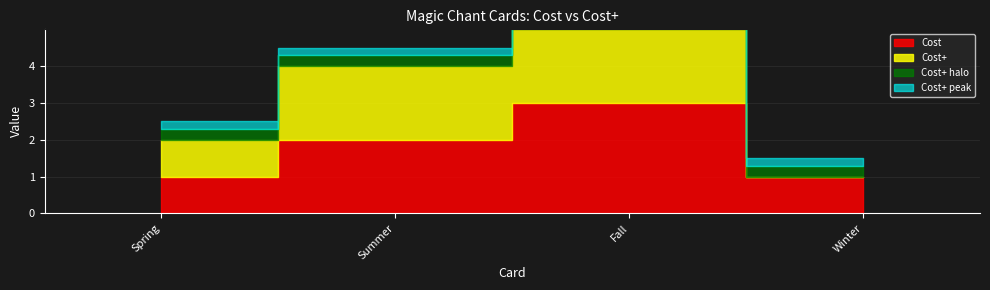

What is the sum of all Cost values?

7